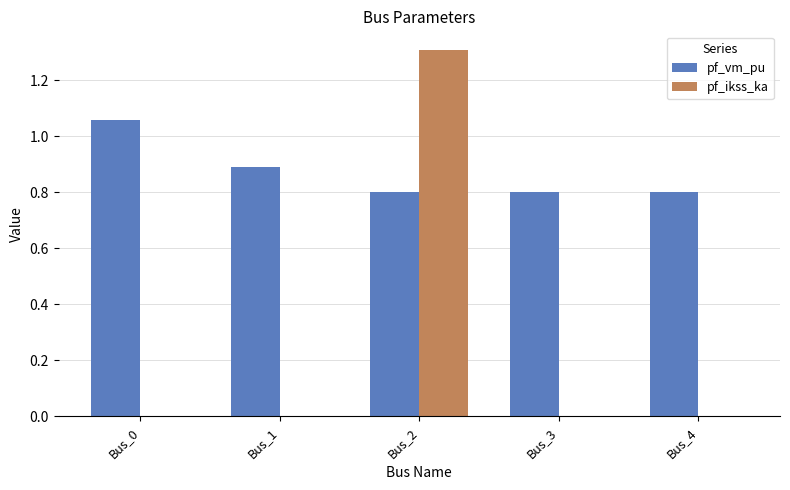

Which series has the largest total across all categories?

pf_vm_pu